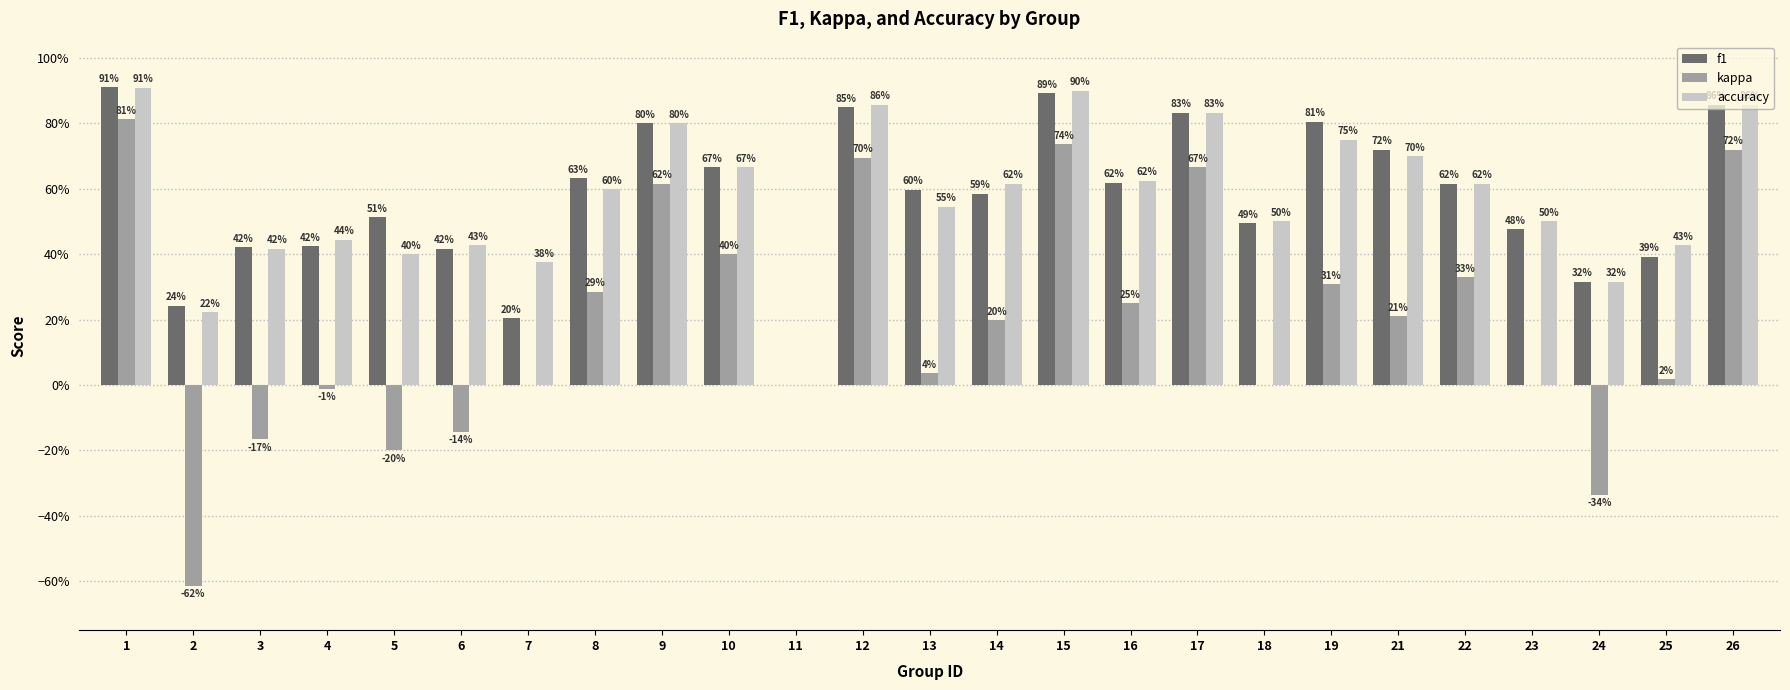

Which series changed the most between 3 and 22?

kappa